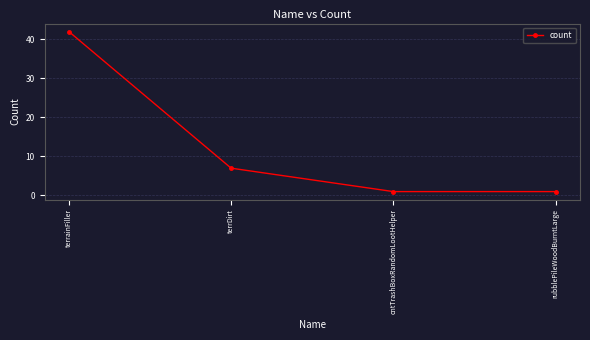

At which label does the data first exceed 7?

terrainFiller